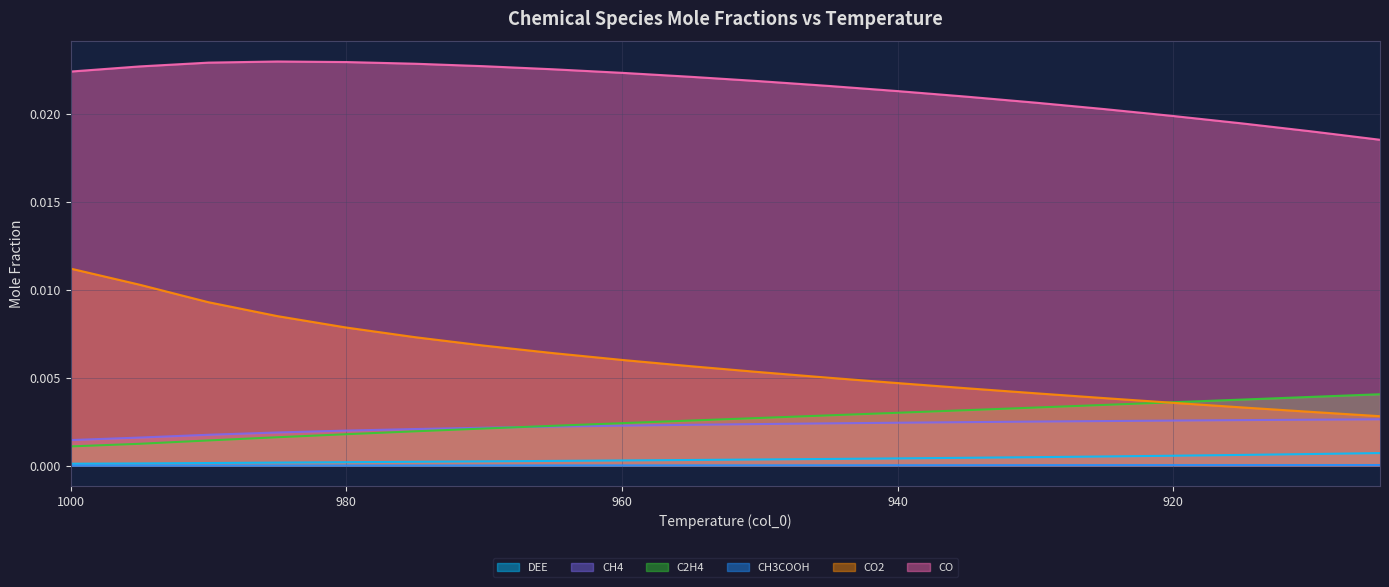

Rank the categories by CH4 value from highest to lowest.

905, 910, 915, 920, 925, 930, 935, 940, 945, 950, 955, 960, 965, 970, 975, 980, 985, 990, 995, 1000